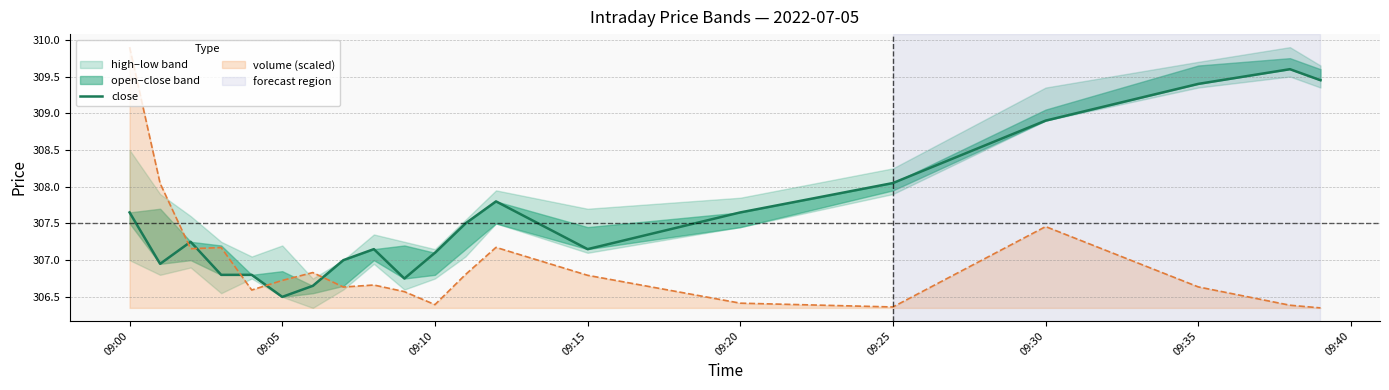

At which label does volume (scaled) reach its peak?

09:00